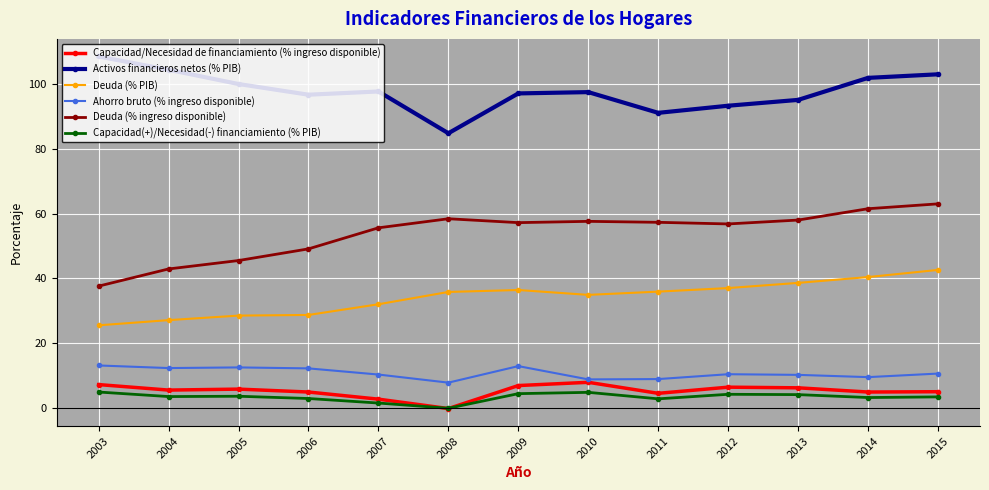

What are all the series names shown in the legend?

Capacidad/Necesidad de financiamiento (% ingreso disponible), Activos financieros netos (% PIB), Deuda (% PIB), Ahorro bruto (% ingreso disponible), Deuda (% ingreso disponible), Capacidad(+)/Necesidad(-) financiamiento (% PIB)